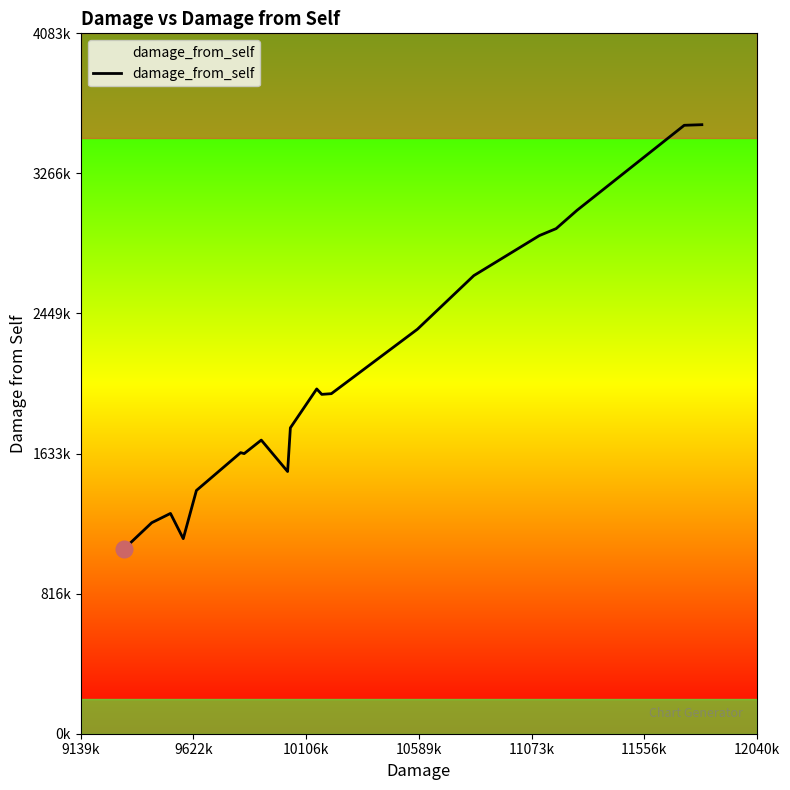

Is this an area chart (filled region under the line)?

Yes